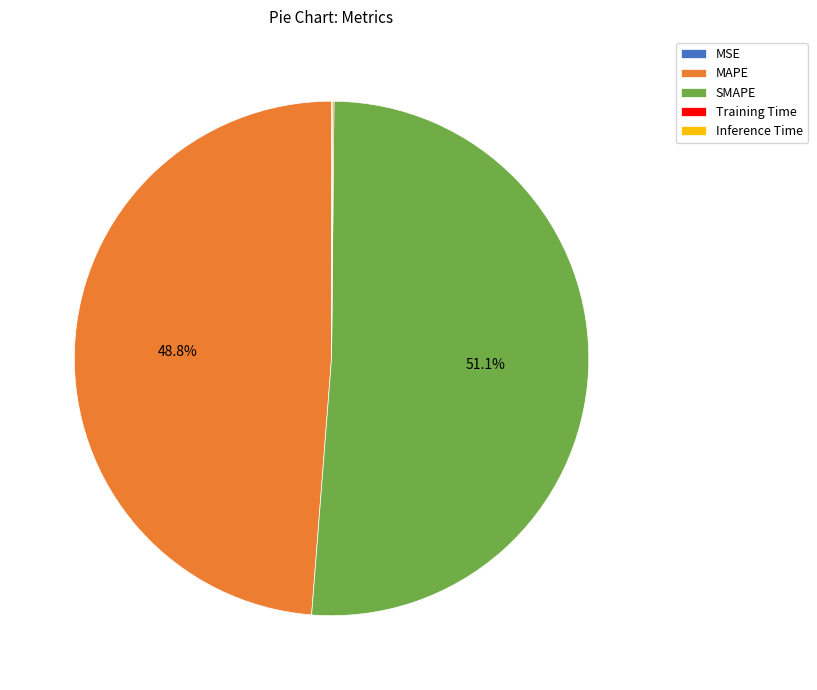

To the nearest percent, what is the average slice percentage?

20%